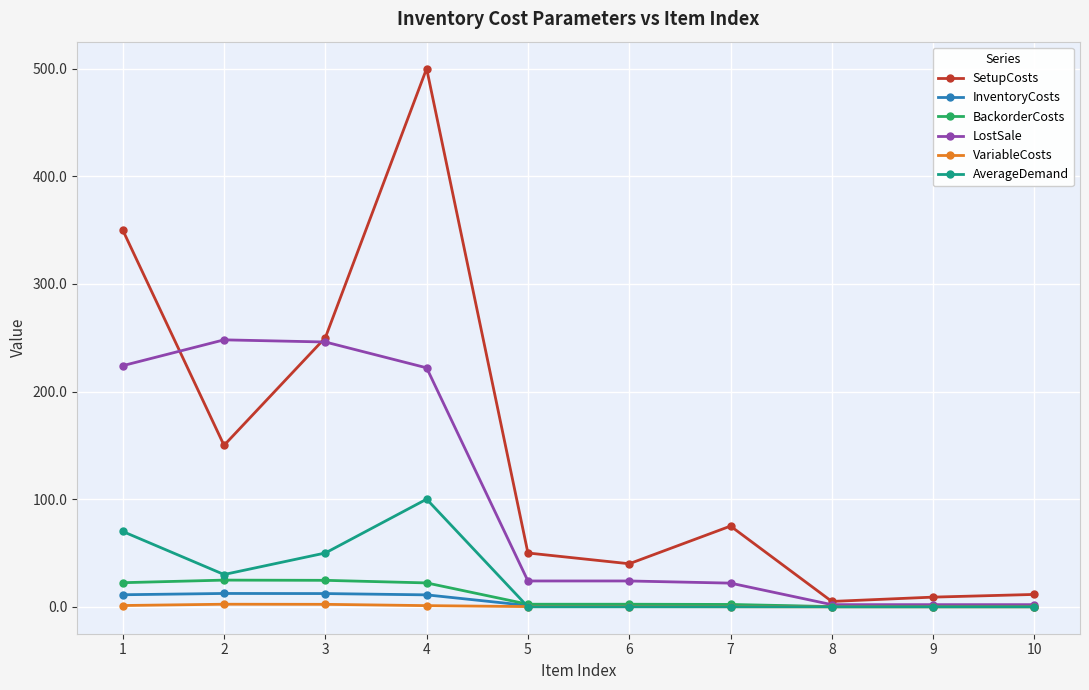

At how many categories does at least one series exceed 284?

2